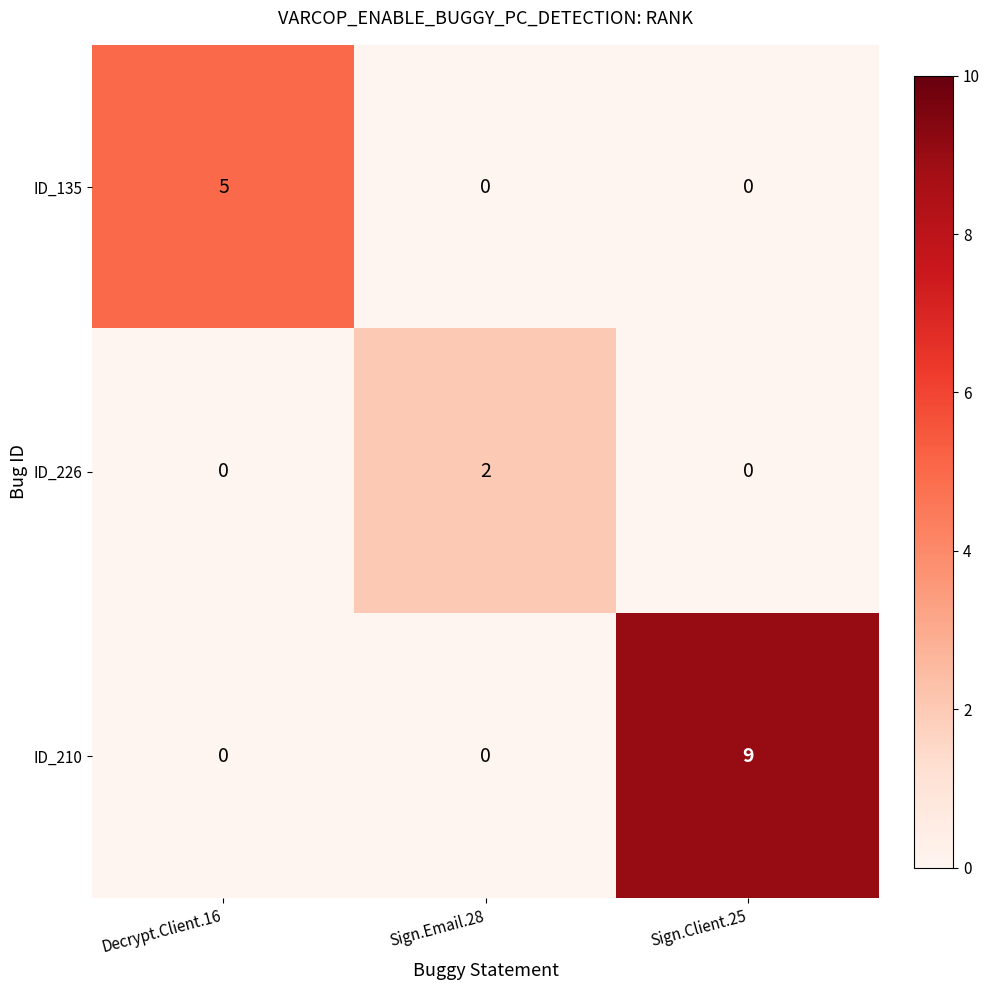

Which series has the largest range (max minus min)?

ID_210